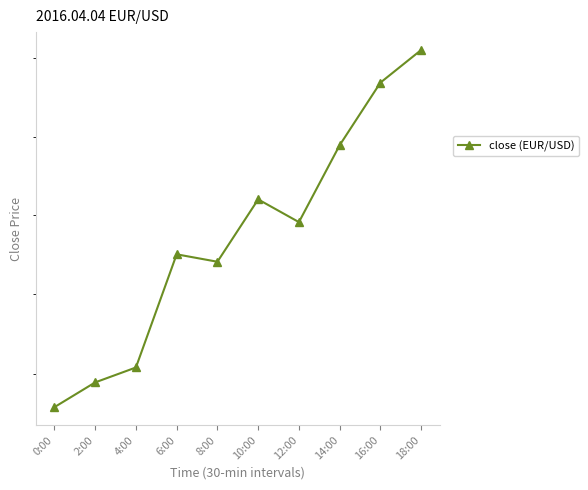

Is it true that the value at 0:00 is 1.9?

True